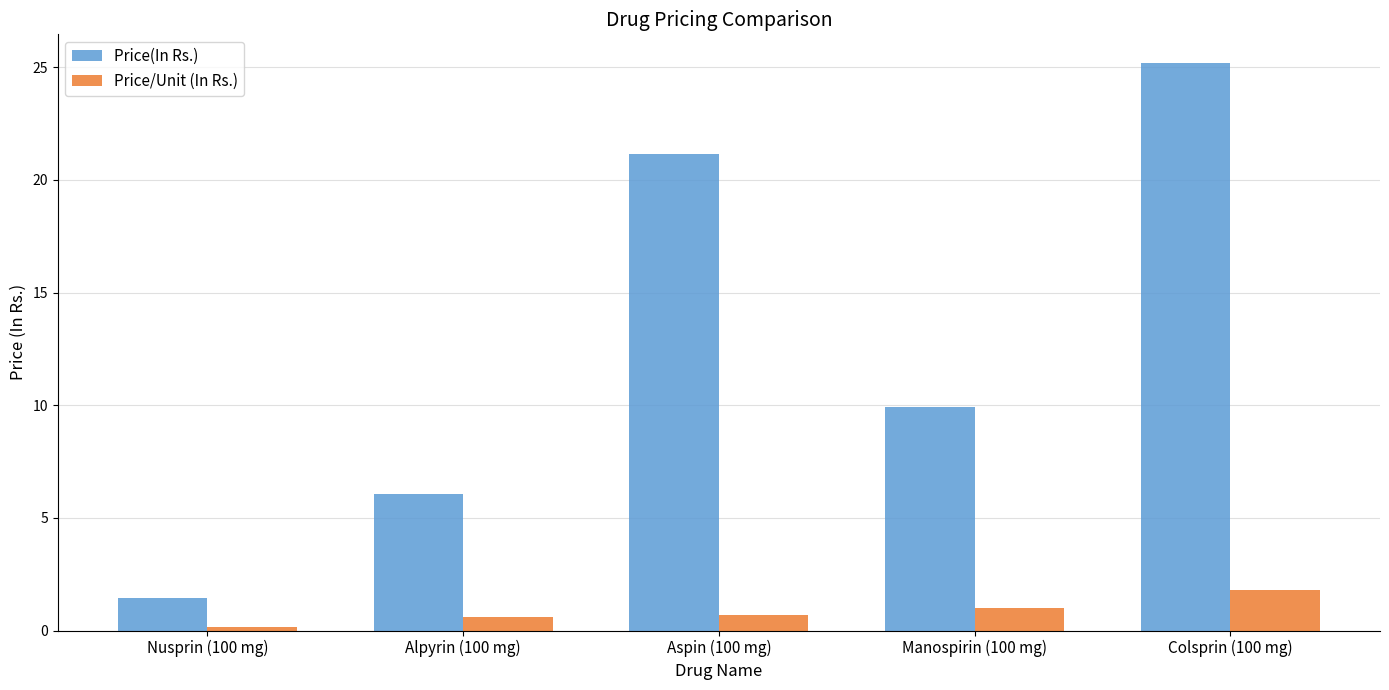

Which label corresponds to the largest value in the chart?

Colsprin (100 mg)